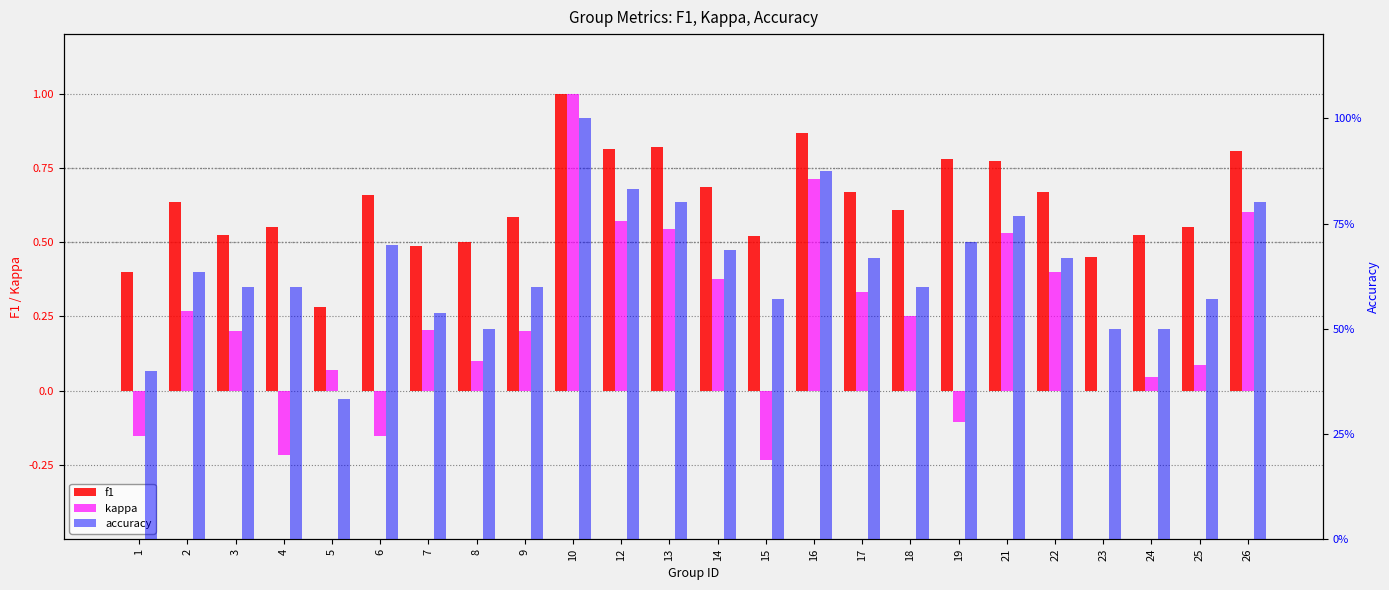

Rank the series at 25 from lowest to highest value.

kappa, f1, accuracy